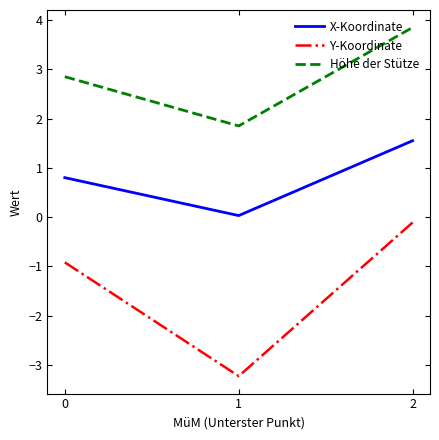

Count the number of data series in this chart.

3